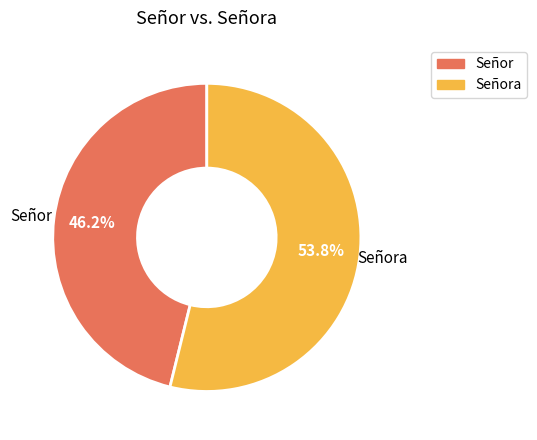

How many slices are in this pie chart?

2